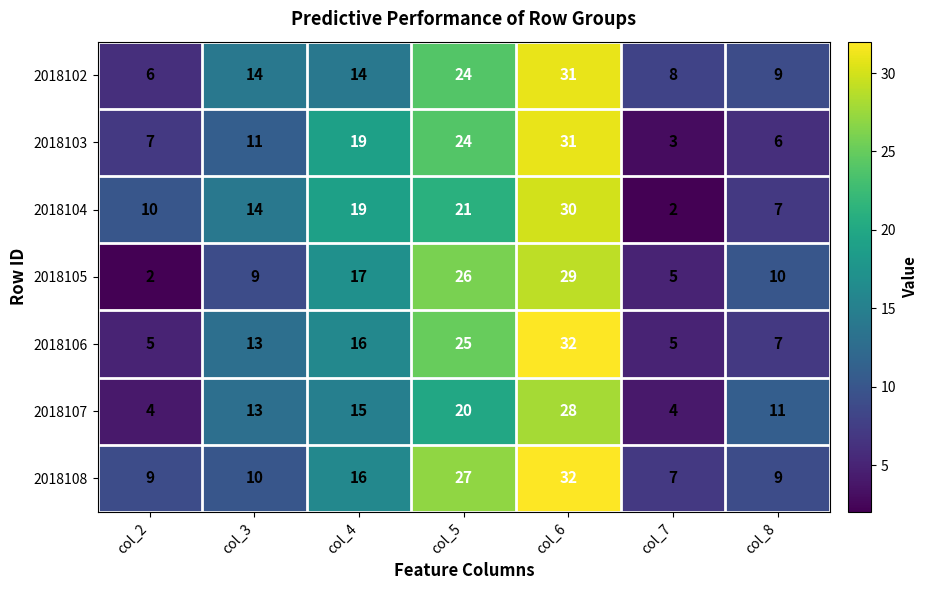

Which series has the largest total across all categories?

2018108